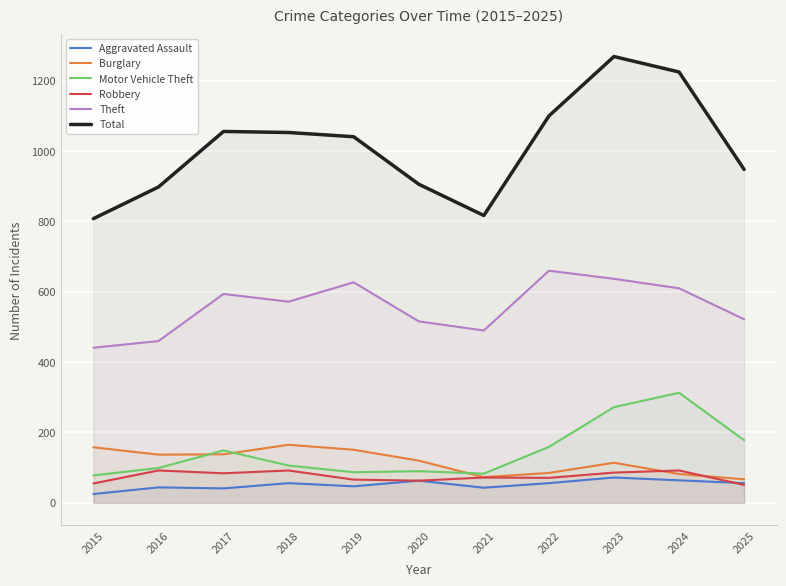

What is the highest value of the Theft series?

660